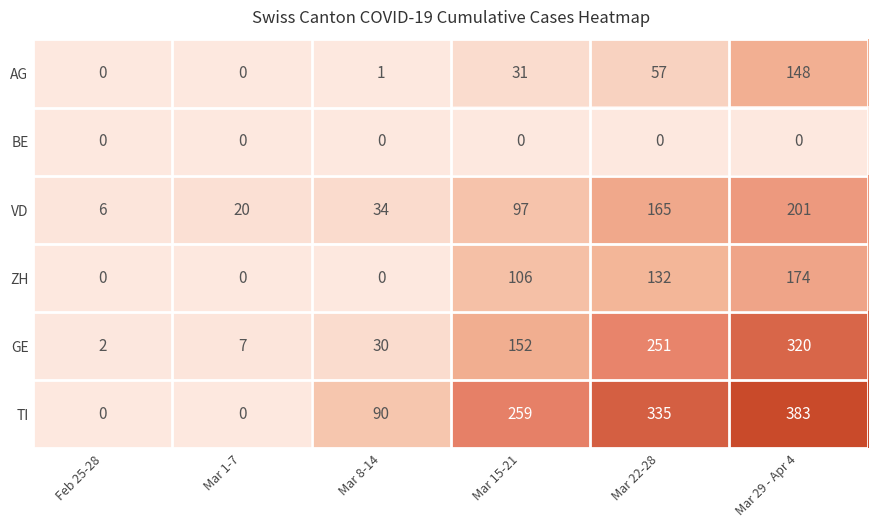

True or false: ZH has a value of 132 at Mar 22-28.

True